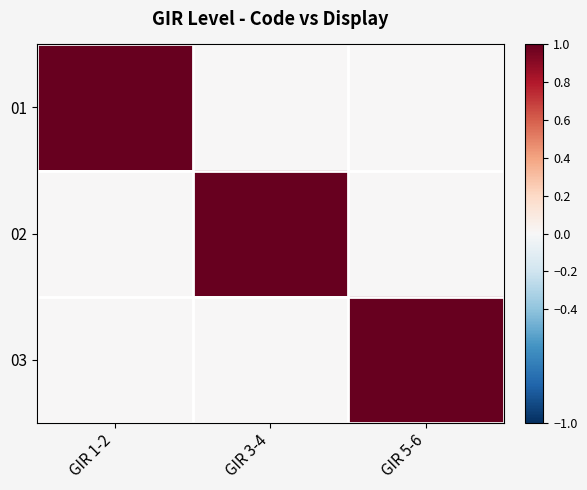

At how many categories does at least one series exceed 0?

3